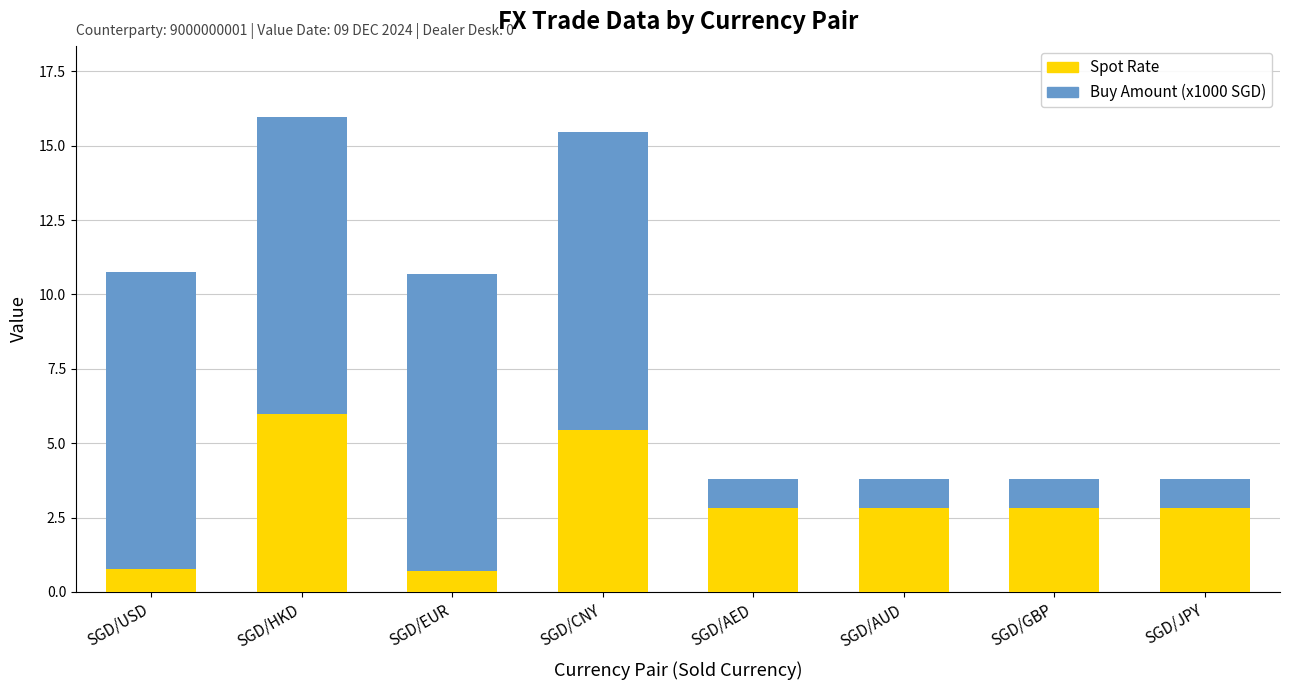

Is it true that Spot Rate equals 5.0 at SGD/GBP?

False